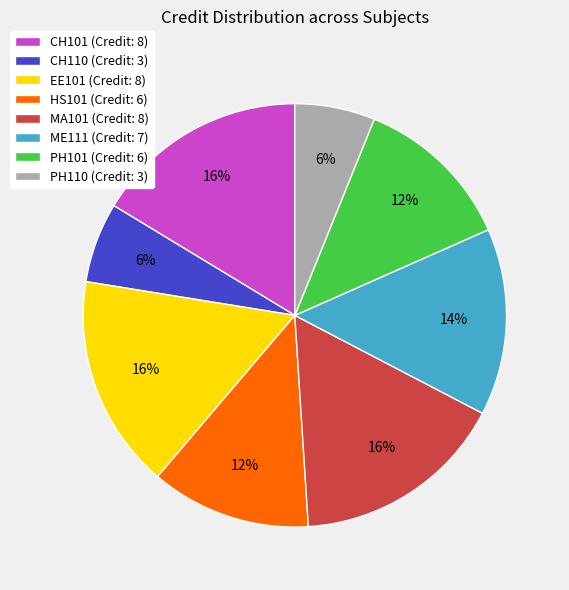

To the nearest percent, what is the combined percentage of CH101 and PH110?

22%